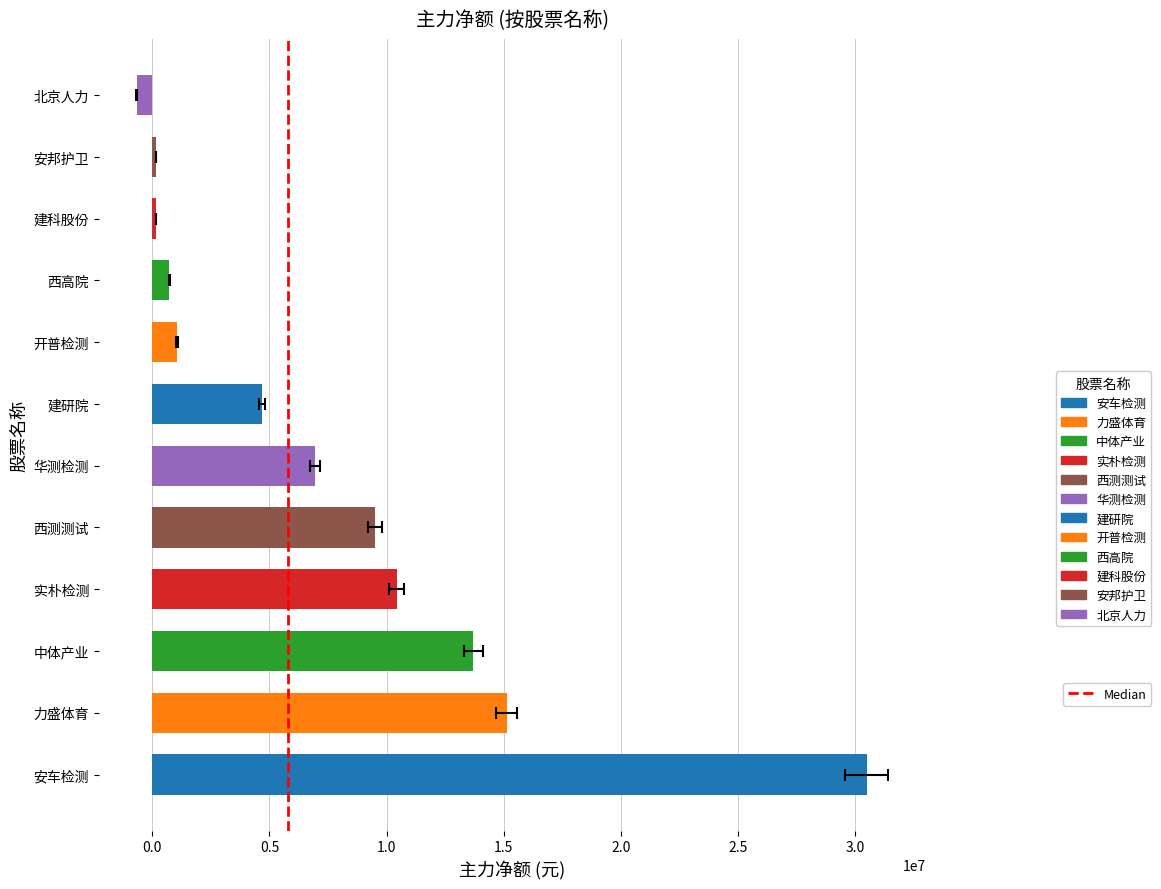

What is the difference between the values at 华测检测 and 北京人力?

7606167